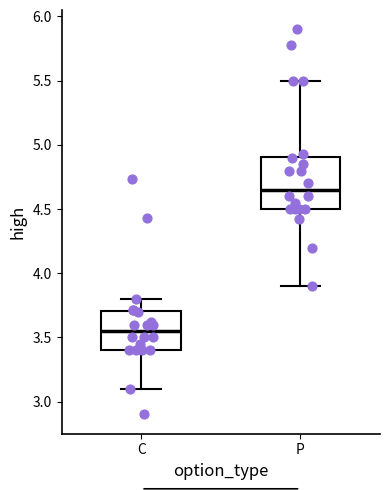

Which box is the tallest, from its lower edge to its upper edge?

P